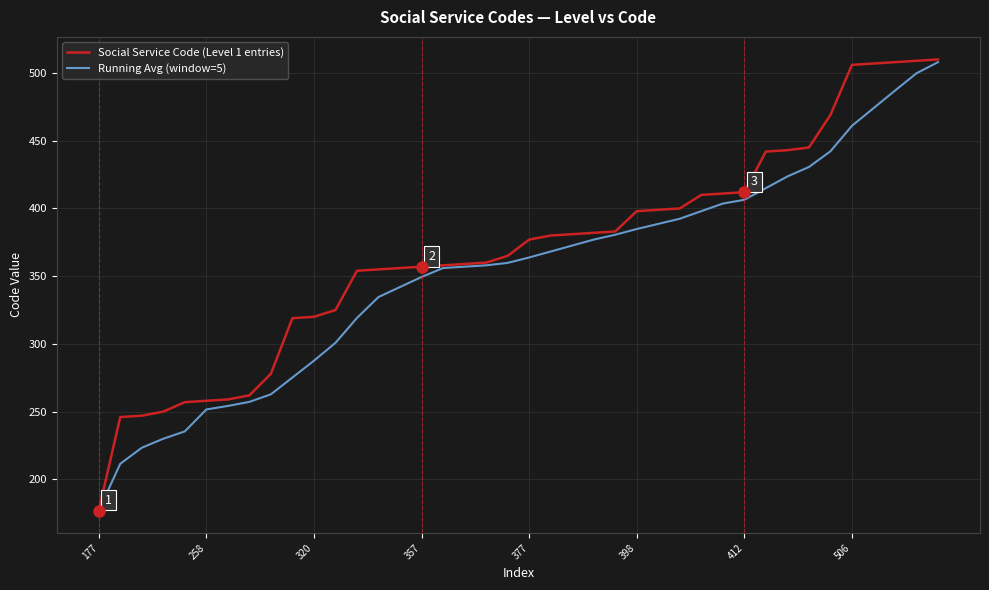

Which series has the widest spread of values?

Social Service Code (Level 1 entries)